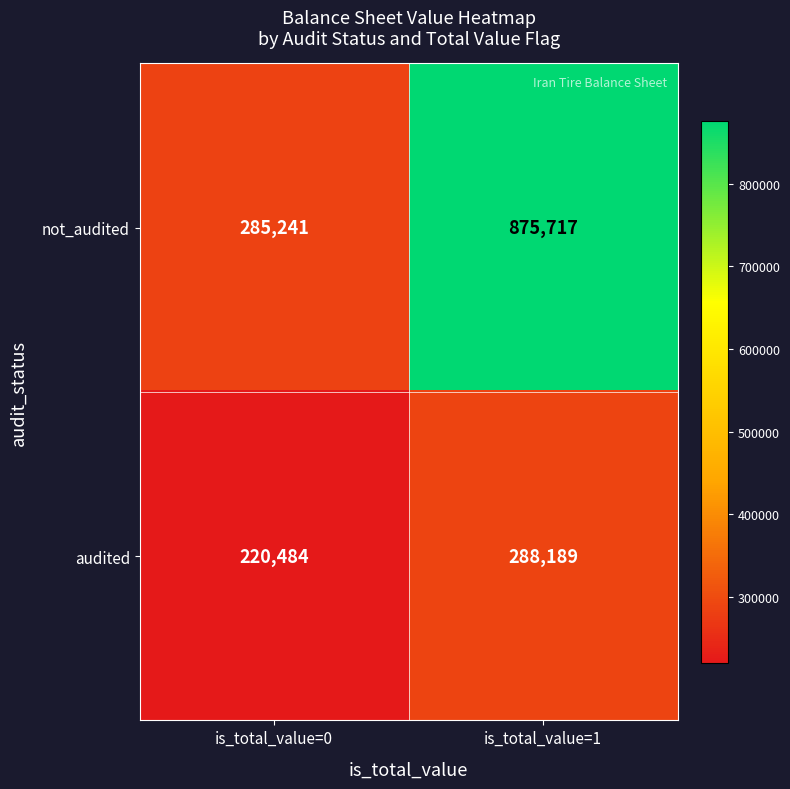

Reading left to right, transcribe all the data shown in this chart.

not_audited: 285241	875717
audited: 220484	288189